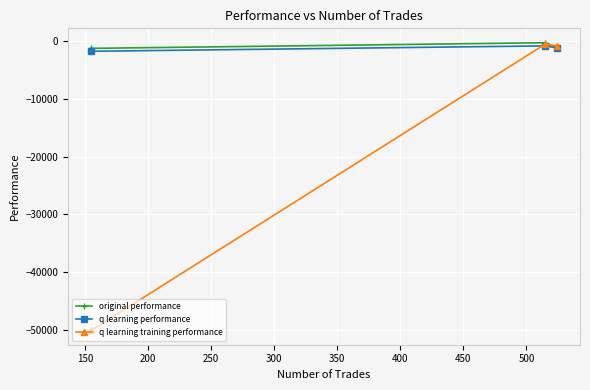

What is the value of the q learning training performance point at the 3rd from the left?

-894.6